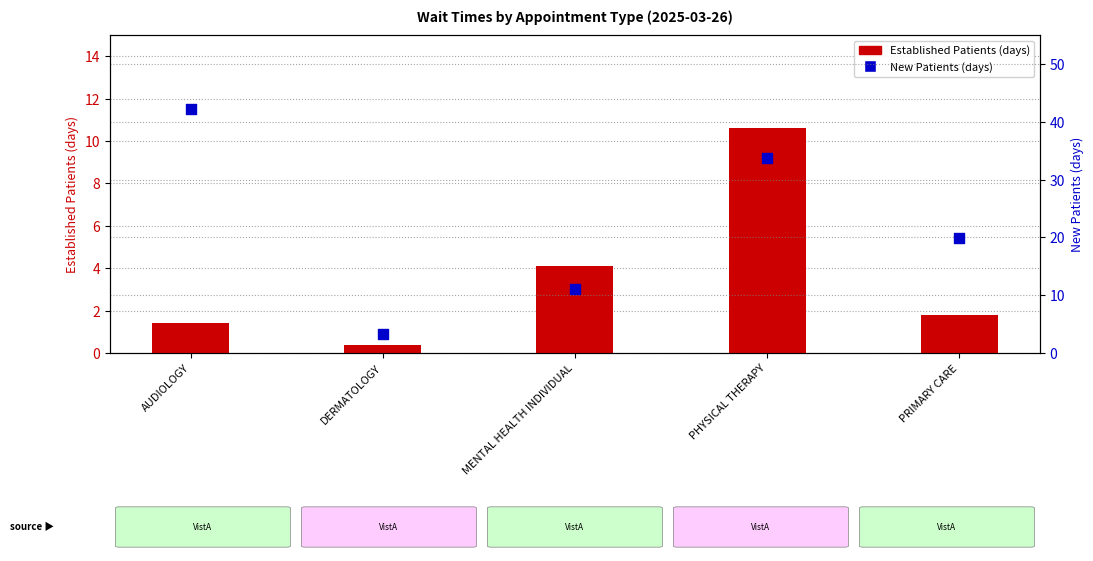

What is the total value across all series at PRIMARY CARE?

21.7